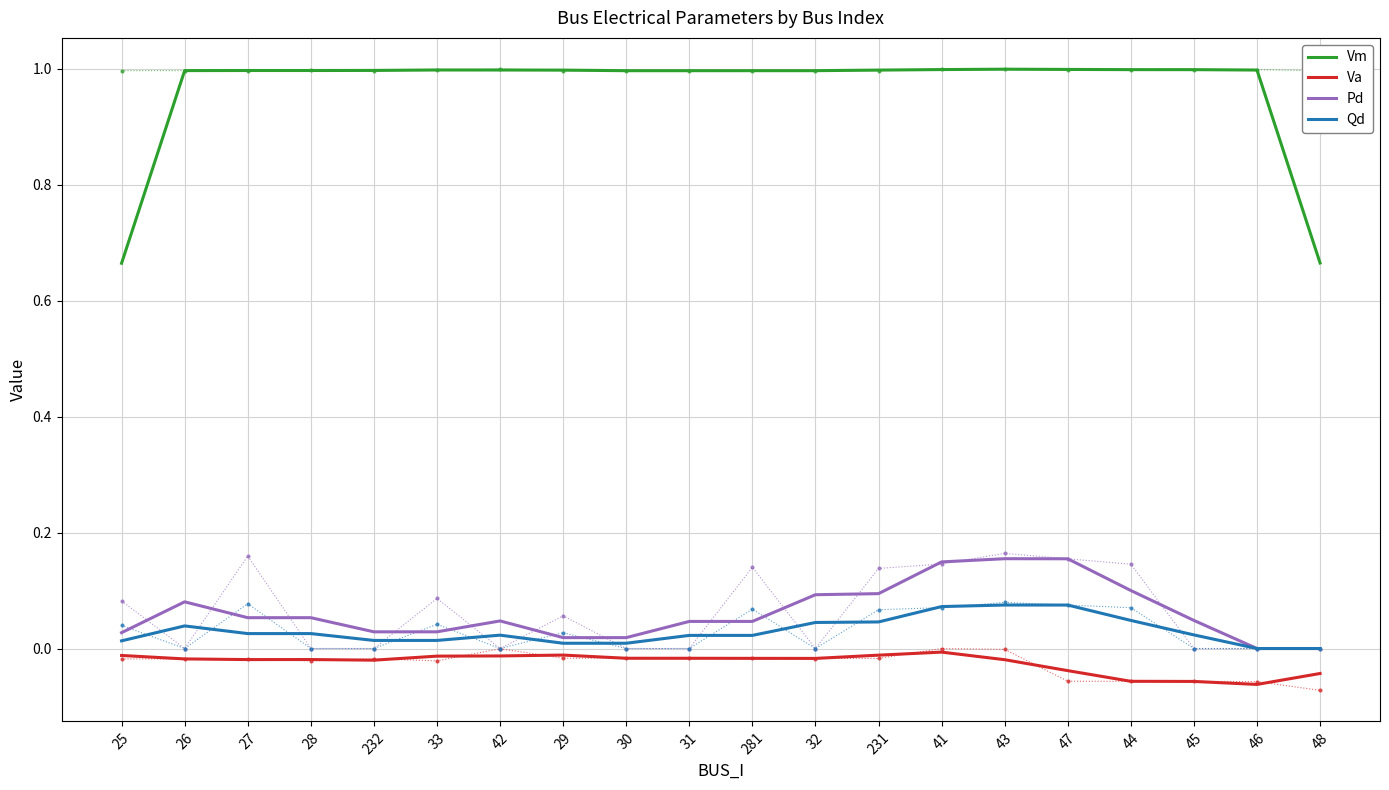

At which category is the sum across all series the highest?

41